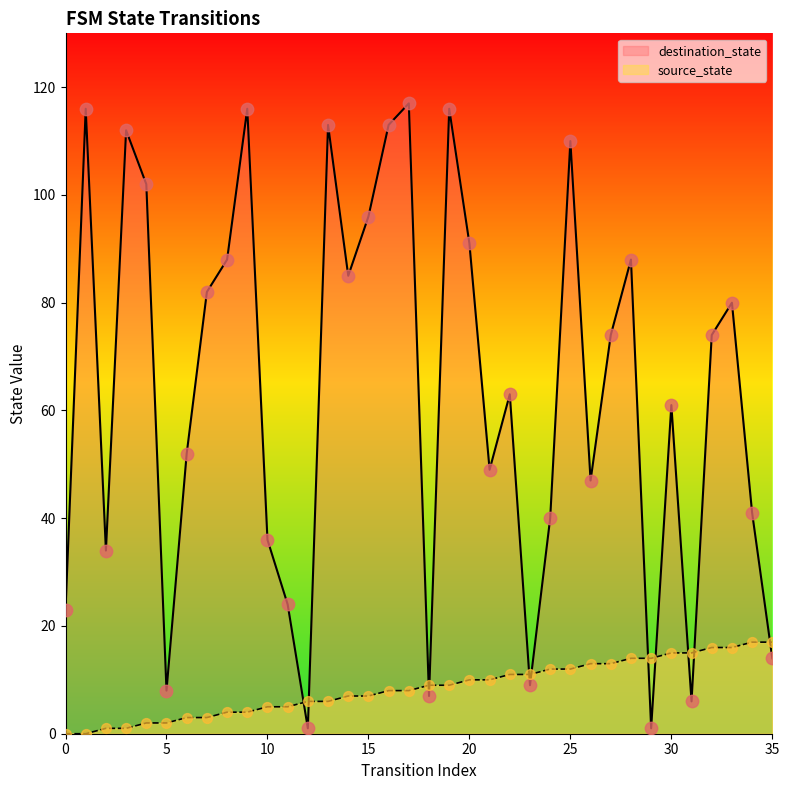

Which series has the largest total across all categories?

destination_state